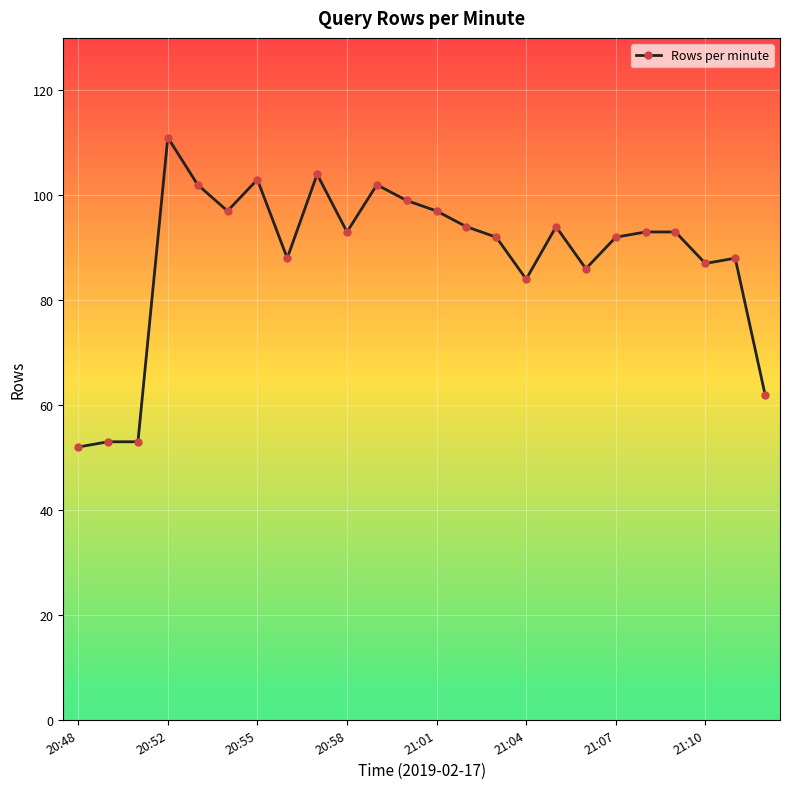

True or false: there are more than 2 points higher than both neighbors.

True